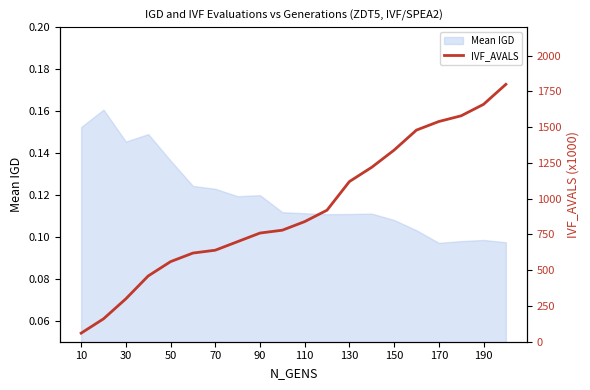

True or false: Mean IGD has a value of 0.2 at 70.

False